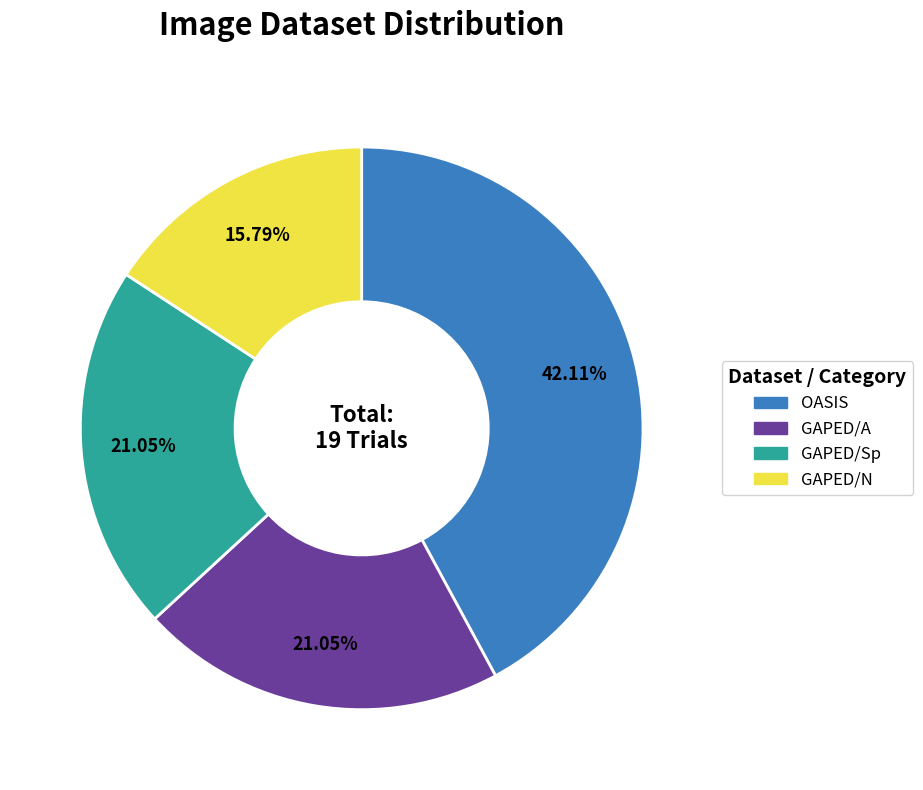

What percentage is the GAPED/A slice, to the nearest percent?

21%